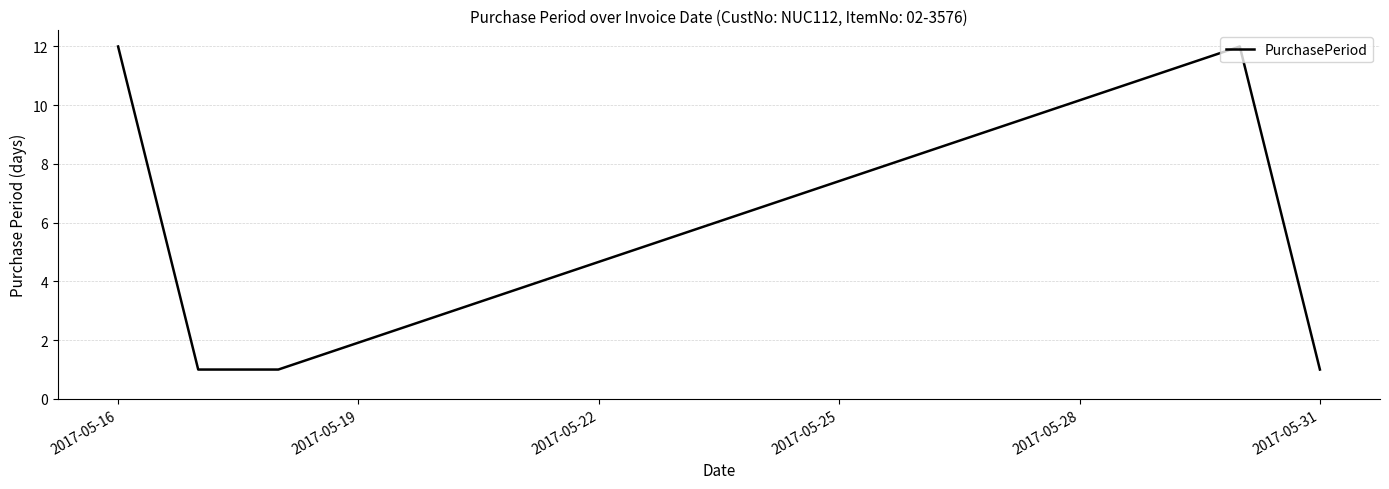

What is the maximum value shown in the chart?

12